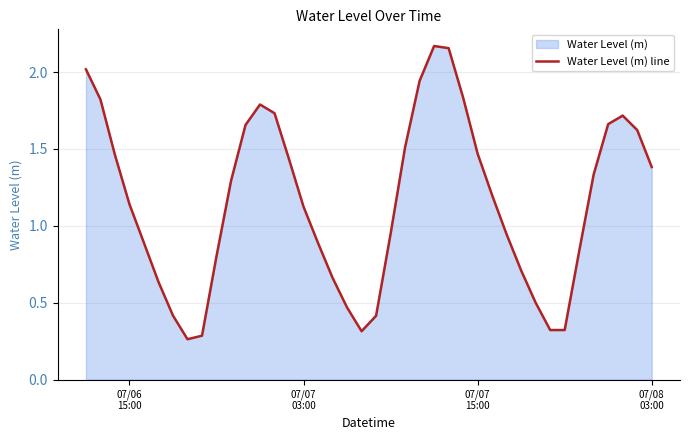

What is the minimum value shown in the chart?

0.3